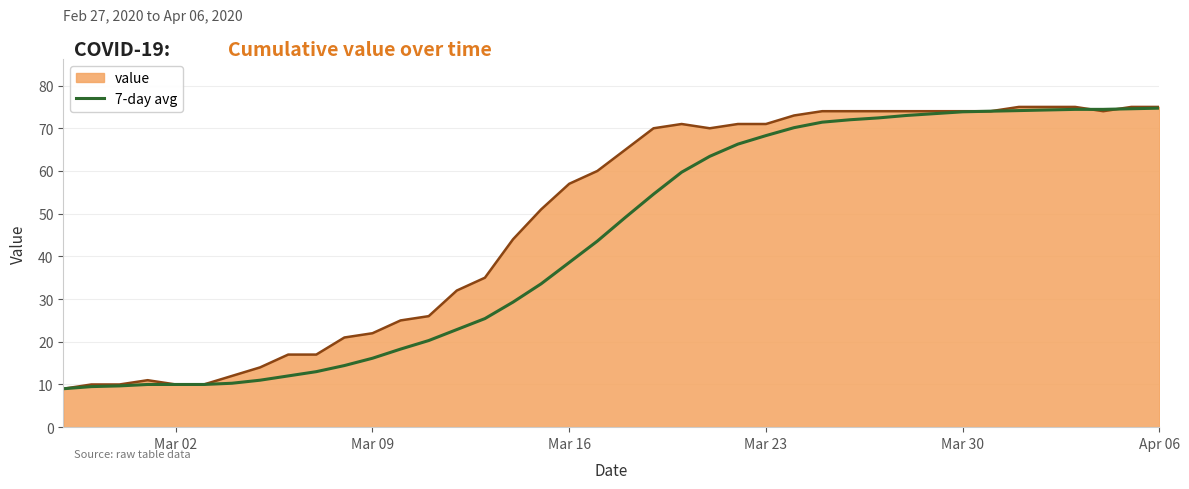

List the series in order of their overall mean, lowest first.

7-day avg, value